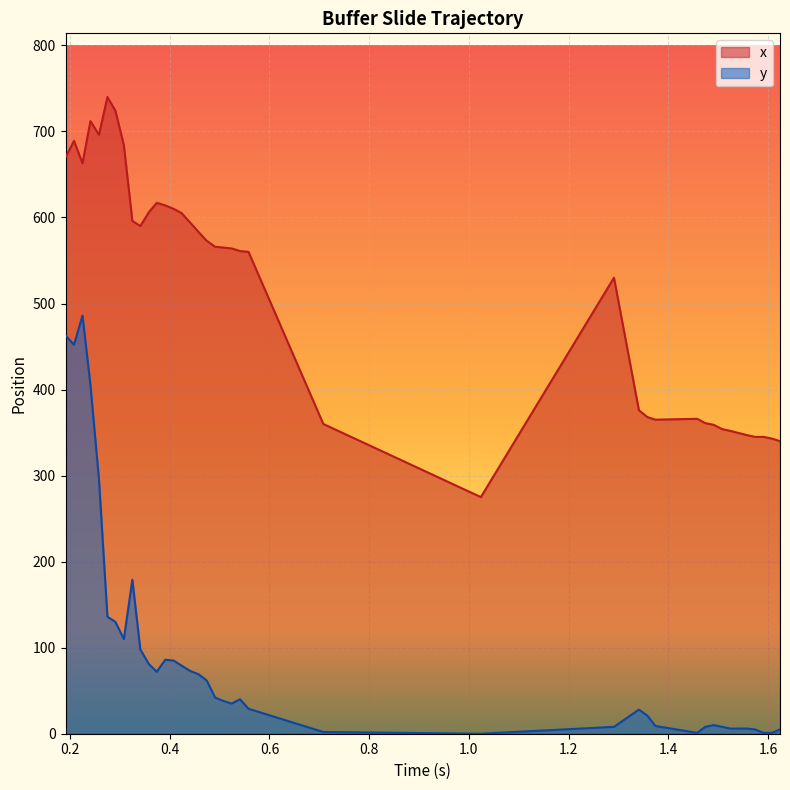

At how many categories does at least one series exceed 388?

24